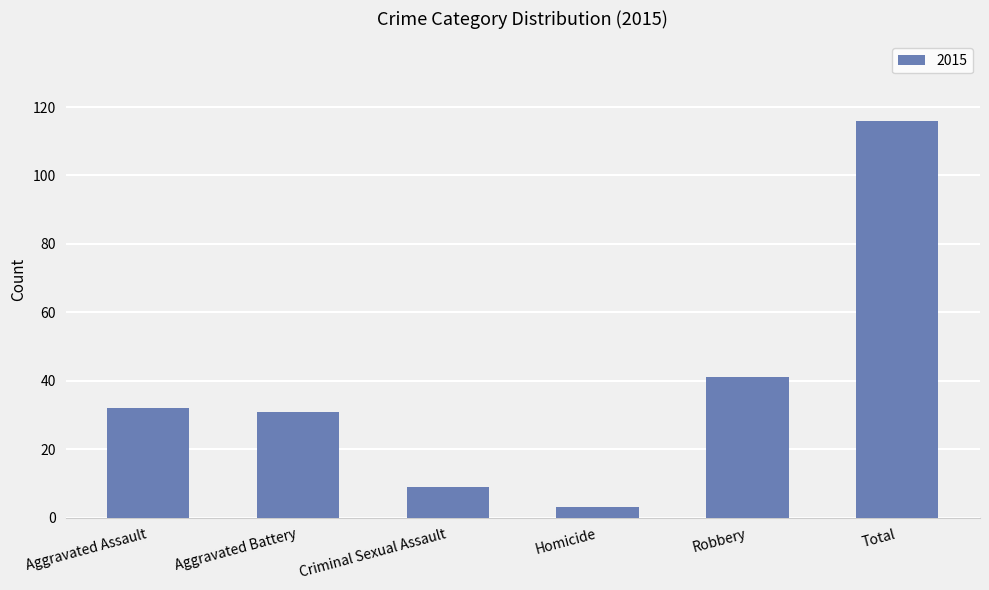

How many data points does each series have?

6